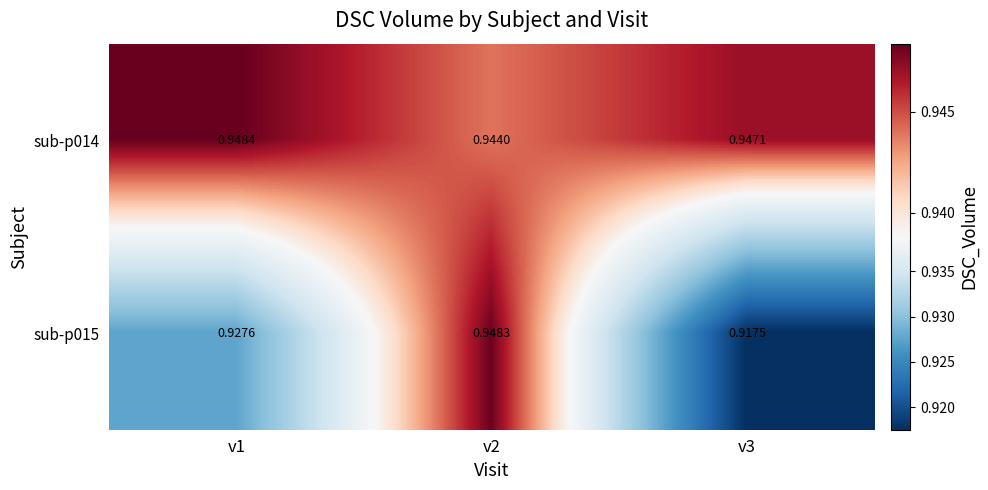

Is the value of sub-p015 at v1 greater than the value of sub-p014 at v1?

No